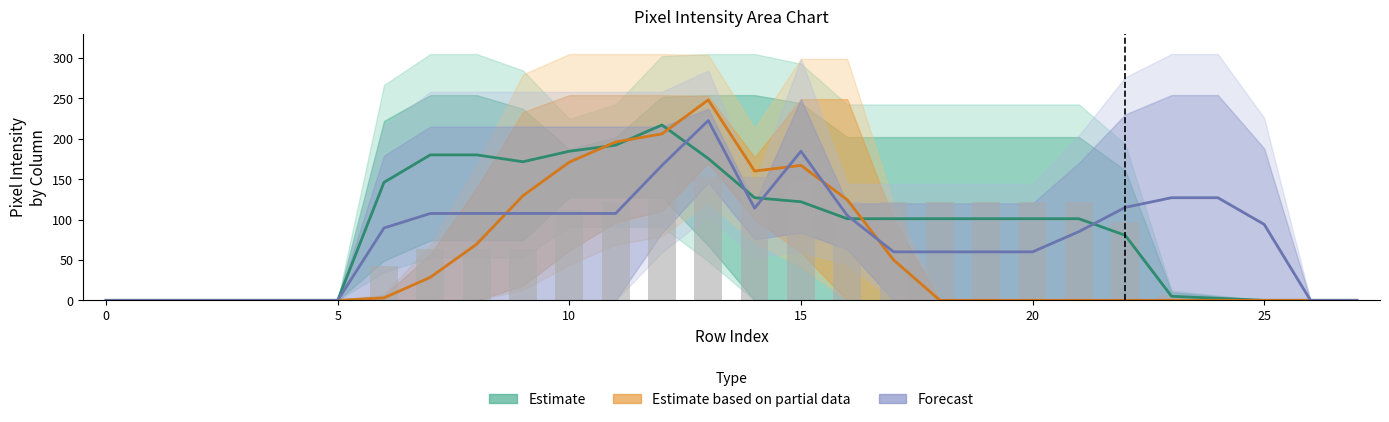

What is the average value of the Forecast series?

78.9